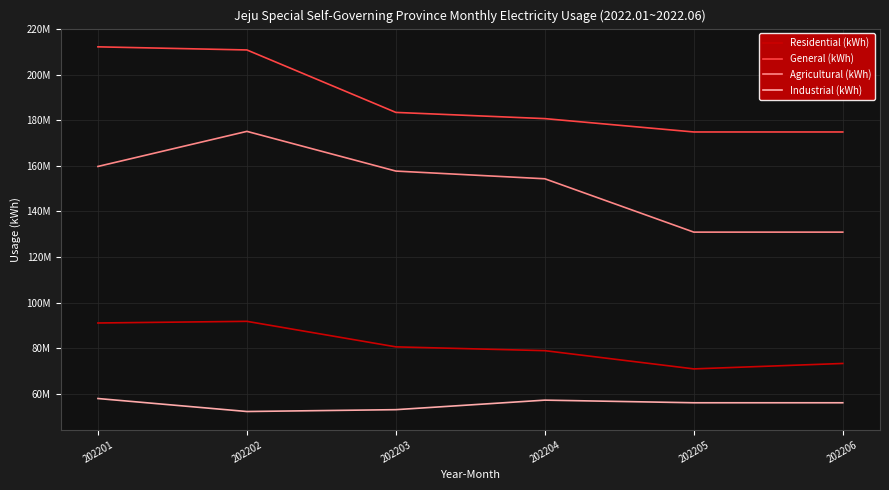

List the labels in order of Industrial (kWh) value, largest first.

202201, 202204, 202205, 202206, 202203, 202202